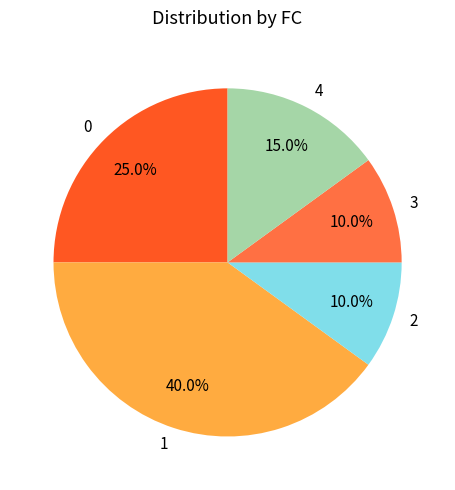

Count the number of slices in the pie.

5